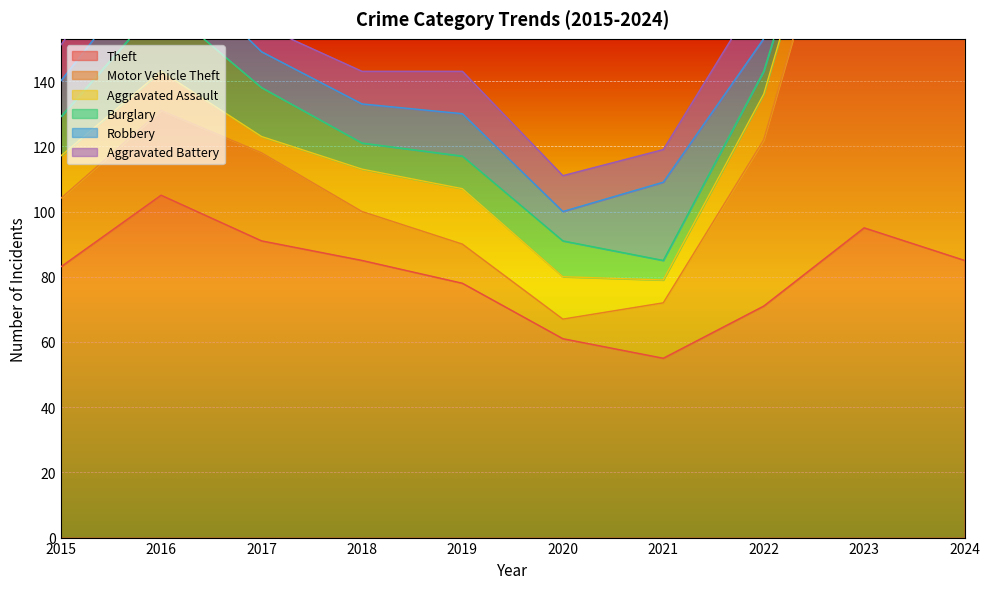

Where is the first local maximum for Theft?

2016